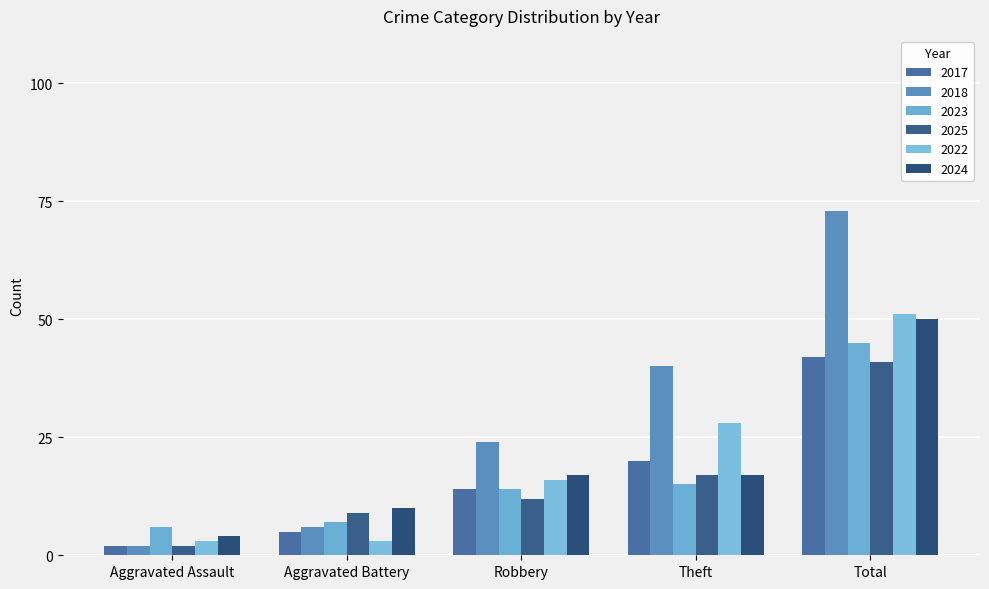

What is the label of the 5th bar from the left?

Total